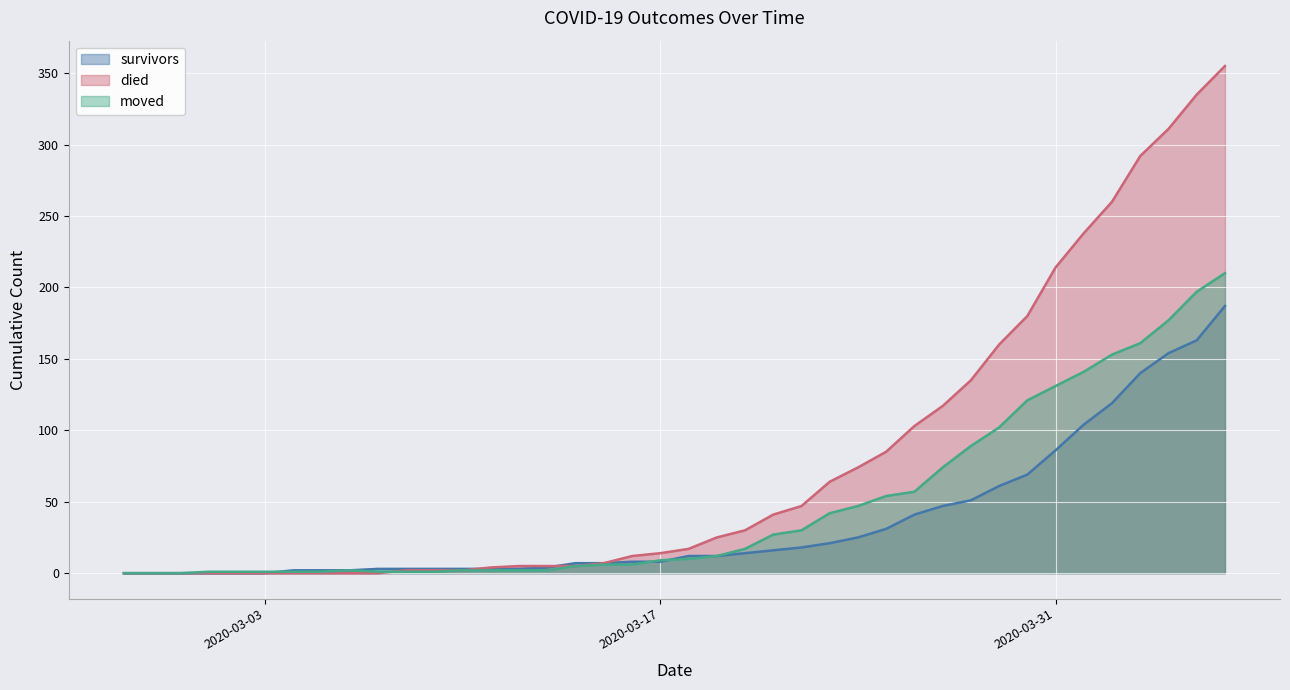

How many data points in moved are above 10?

19